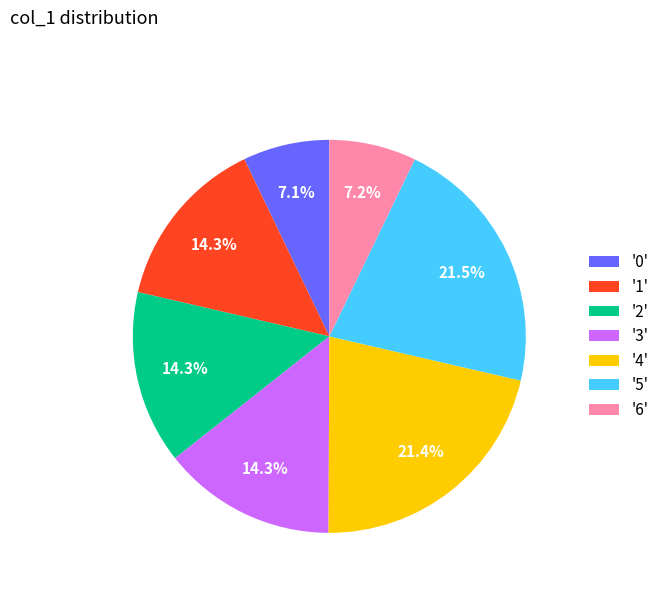

What portion of the pie excludes '4'?

78.6%